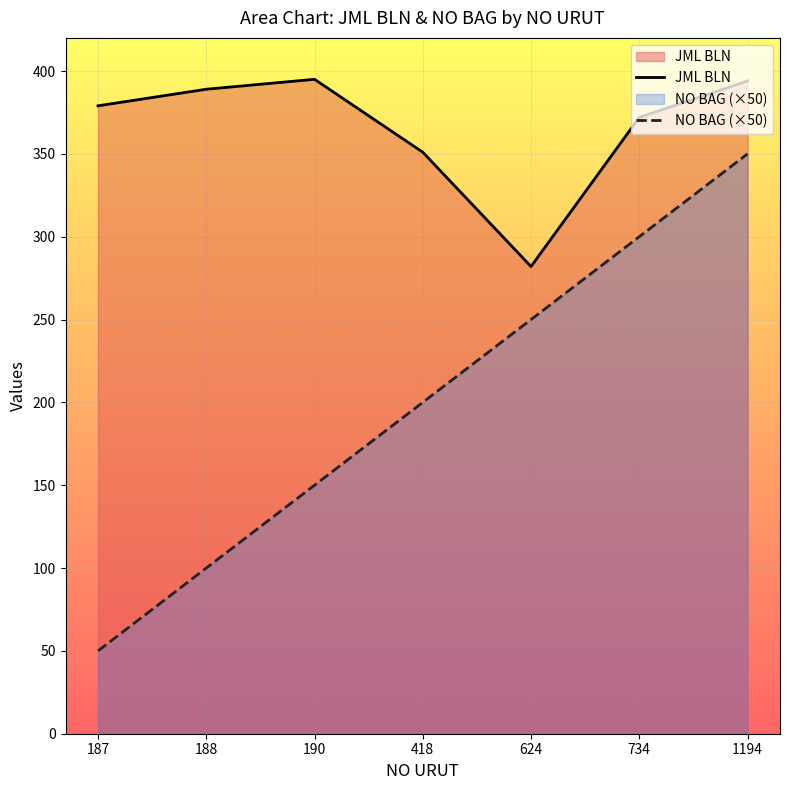

What is the minimum value shown in the chart?

50